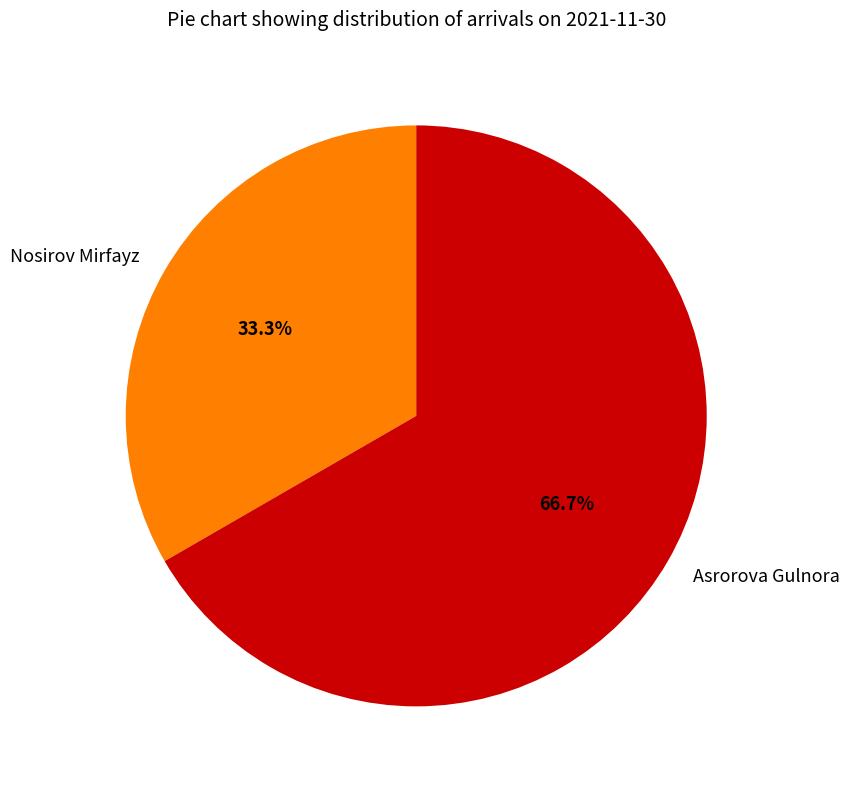

True or false: Nosirov Mirfayz accounts for 33% of the total.

True